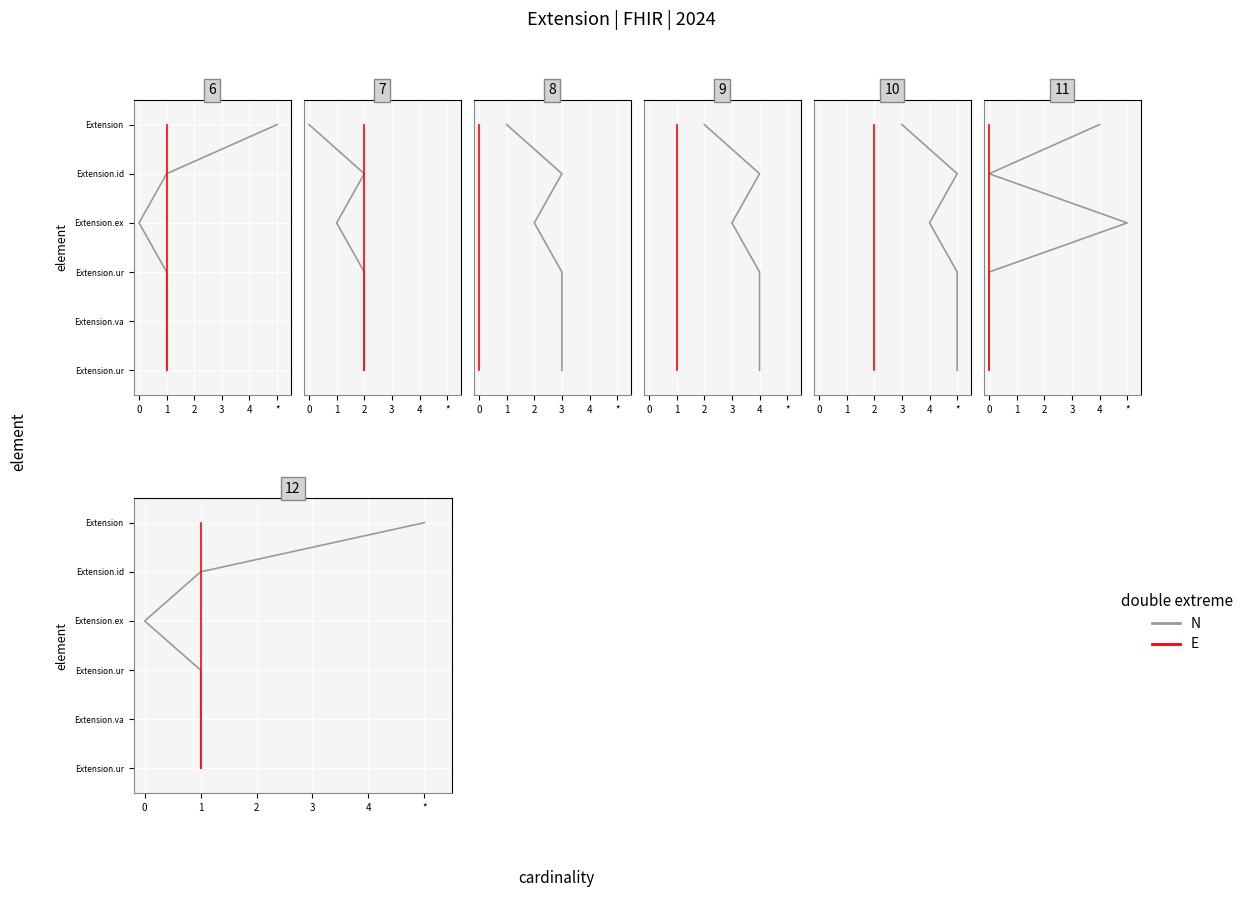

True or false: N and E intersect in this chart.

False